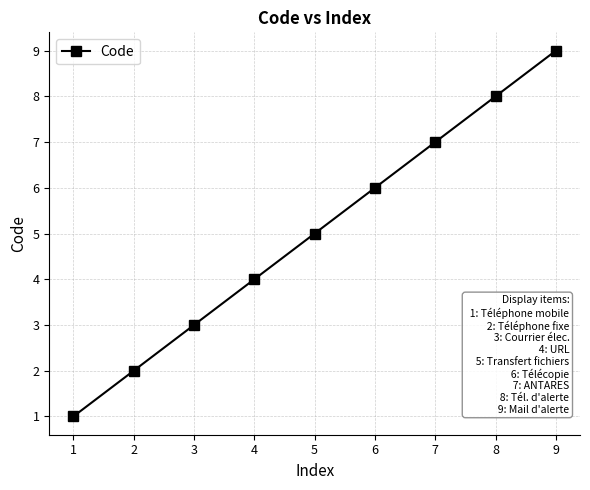

What is the value of the 3rd point from the left?

3